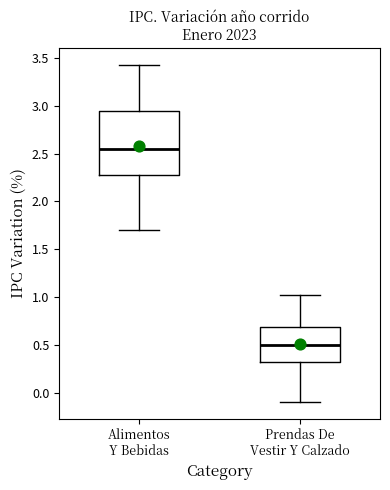

Reading left to right, read every box against the y-axis: the position of its median line, the range the box covers, and the ends of its whiskers. The values are not printed on the chart, so give them approximately, as read against the axis.

Alimentos Y Bebidas: median 2.55, box 2.30 to 2.95, whiskers 1.70 to 3.40
Prendas De Vestir Y Calzado: median 0.50, box 0.35 to 0.70, whiskers -0.10 to 1.00